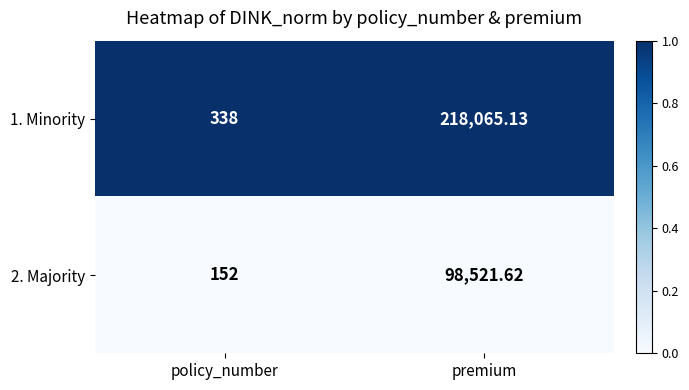

Which category has the highest value across all series?

premium